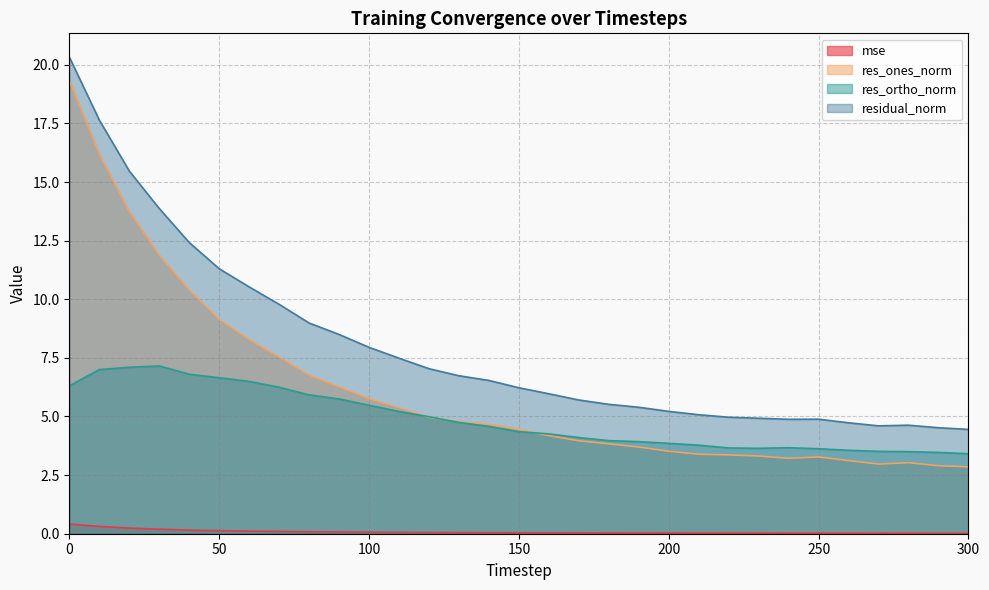

What are all the series names shown in the legend?

mse, res_ones_norm, res_ortho_norm, residual_norm